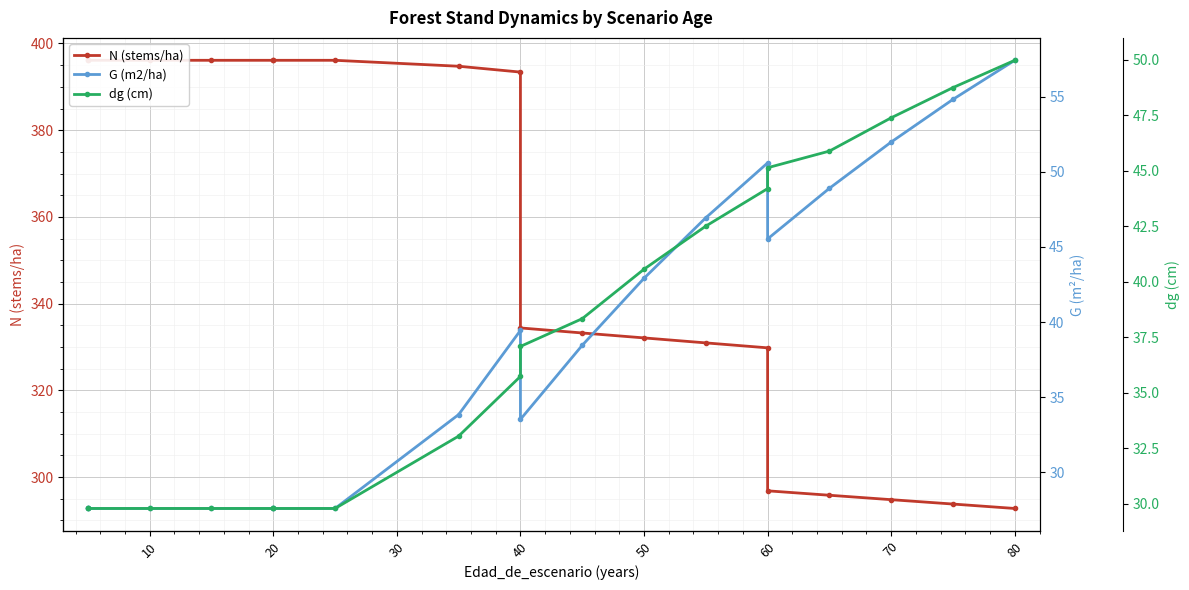

What is the sum of the N (stems/ha) values at 18 and 70?

687.5